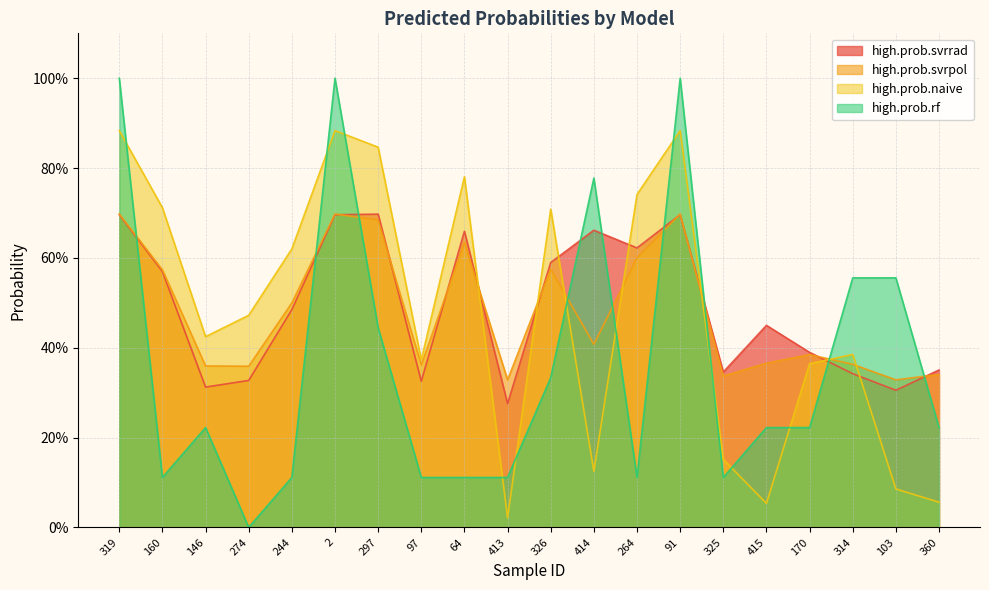

At which label is high.prob.svrpol closest to 0?

413